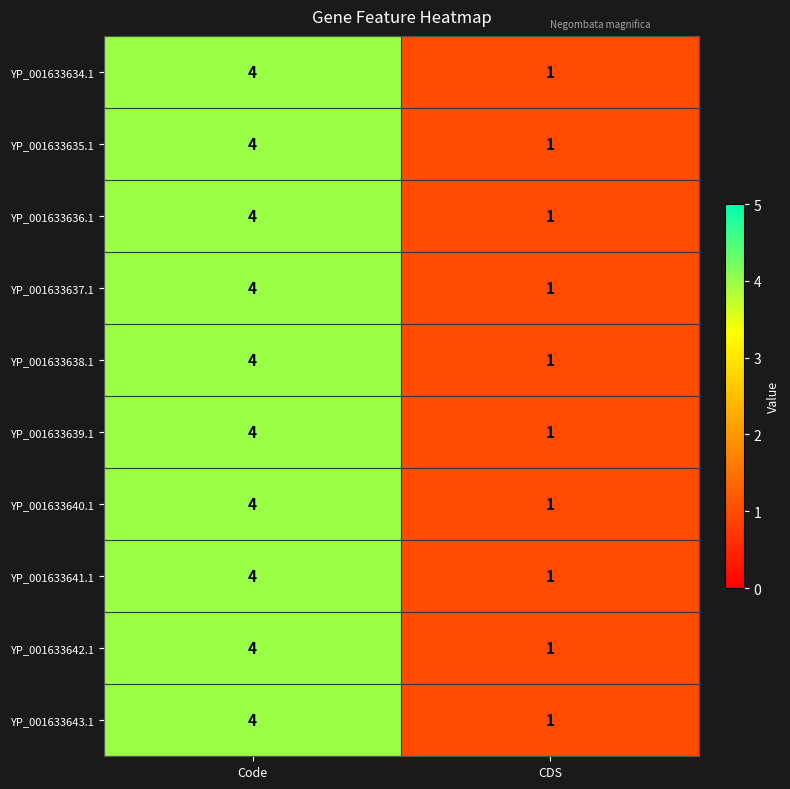

What is the sum of all YP_001633643.1 values?

5